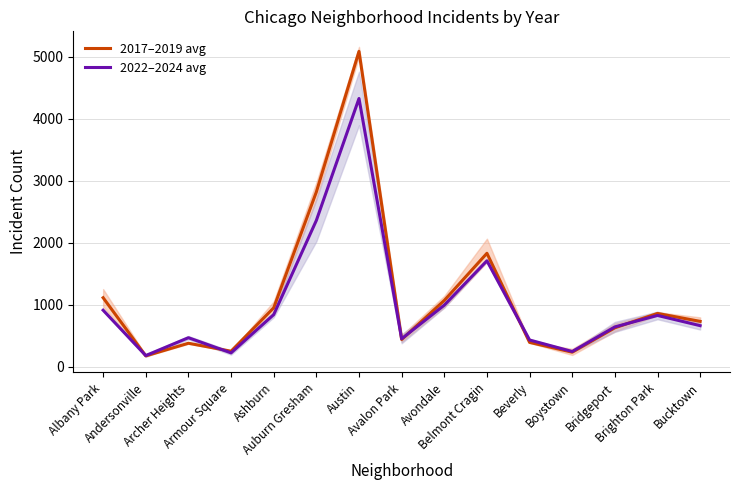

Which series ends up on top after the final intersection of 2017–2019 avg and 2022–2024 avg?

2017–2019 avg